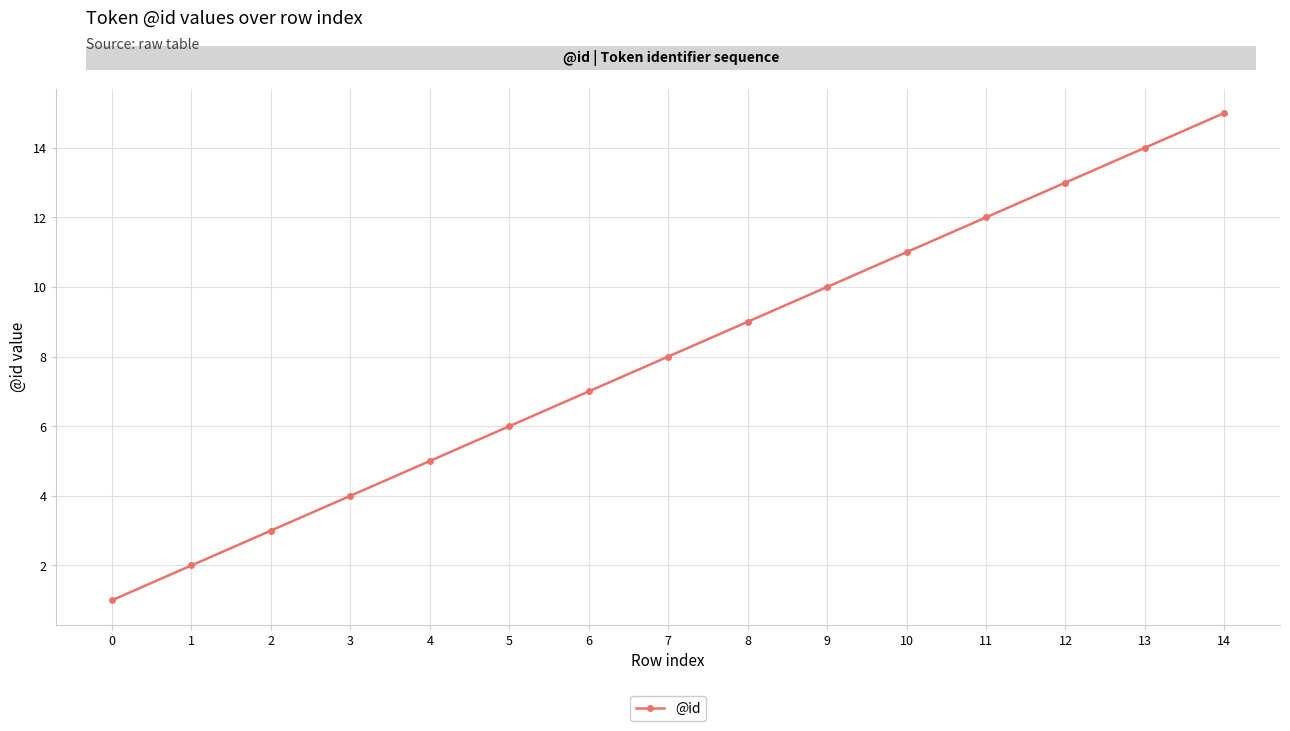

What is the difference between the maximum and second lowest values?

13